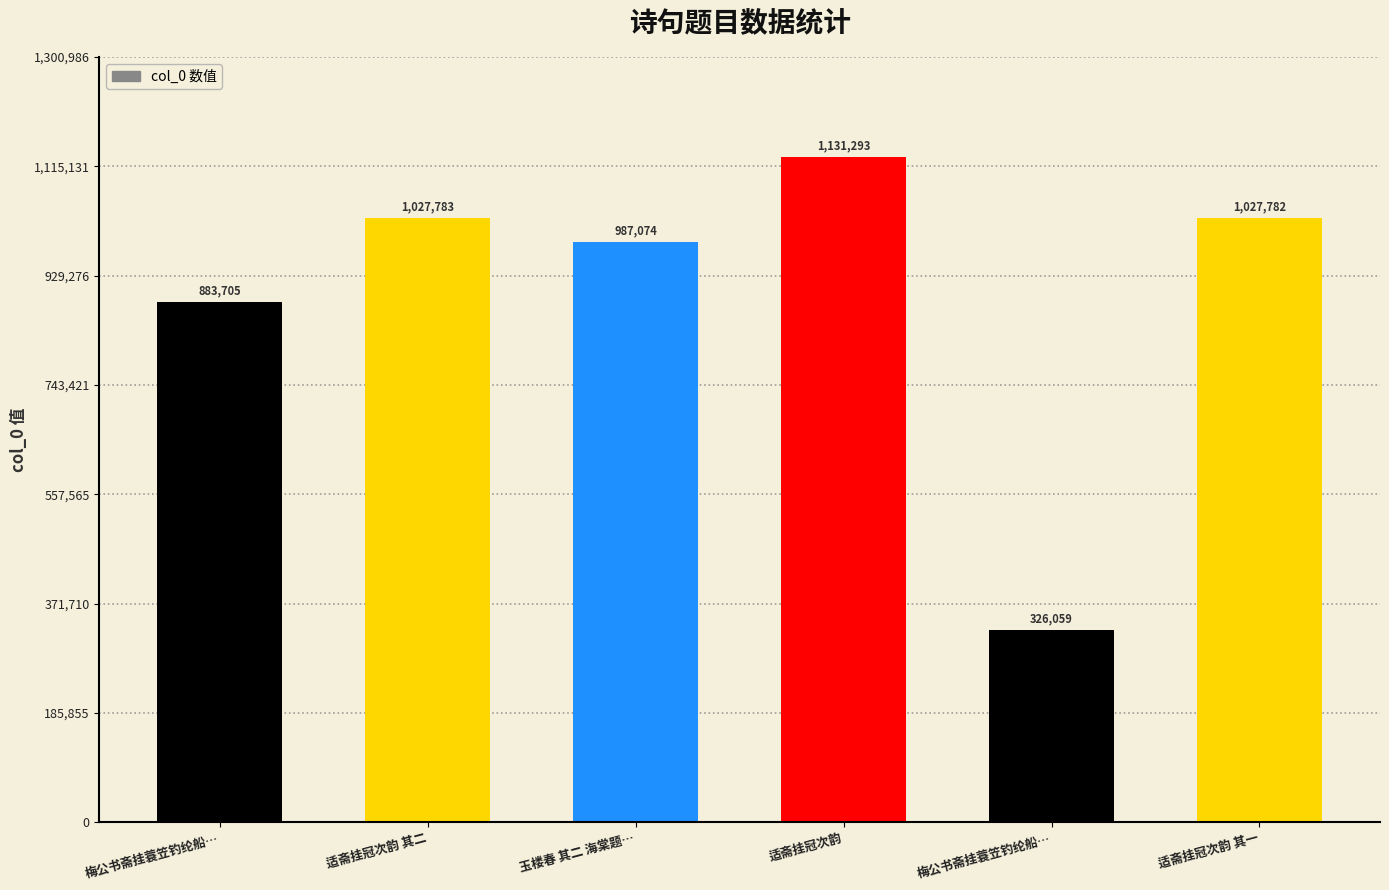

Reading left to right, what are all the values shown in this chart?

梅公书斋挂蓑笠钓纶船…=883705	适斋挂冠次韵 其二=1027783	玉楼春 其二 海棠题…=987074	适斋挂冠次韵=1131293	梅公书斋挂蓑笠钓纶船…=326059	适斋挂冠次韵 其一=1027782